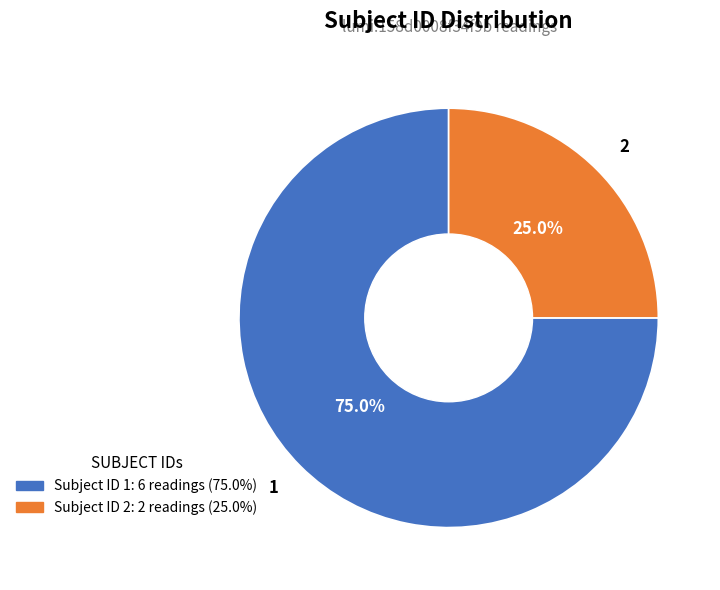

Does 2 represent more than half of the total?

No